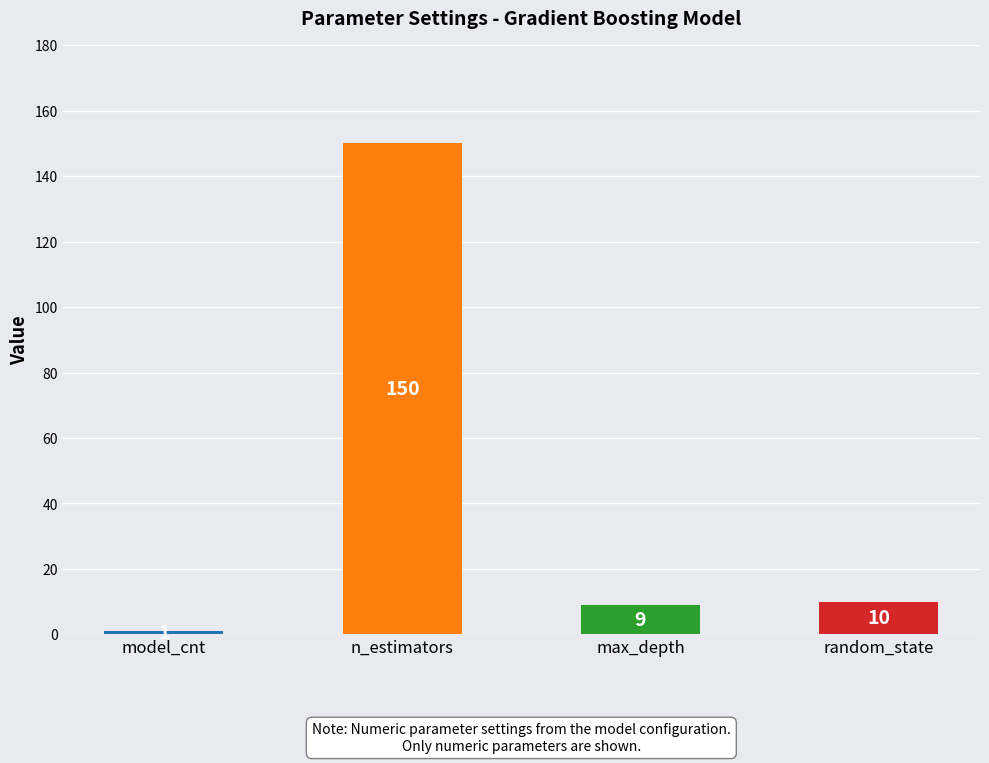

Rank the categories by value from highest to lowest.

n_estimators, random_state, max_depth, model_cnt